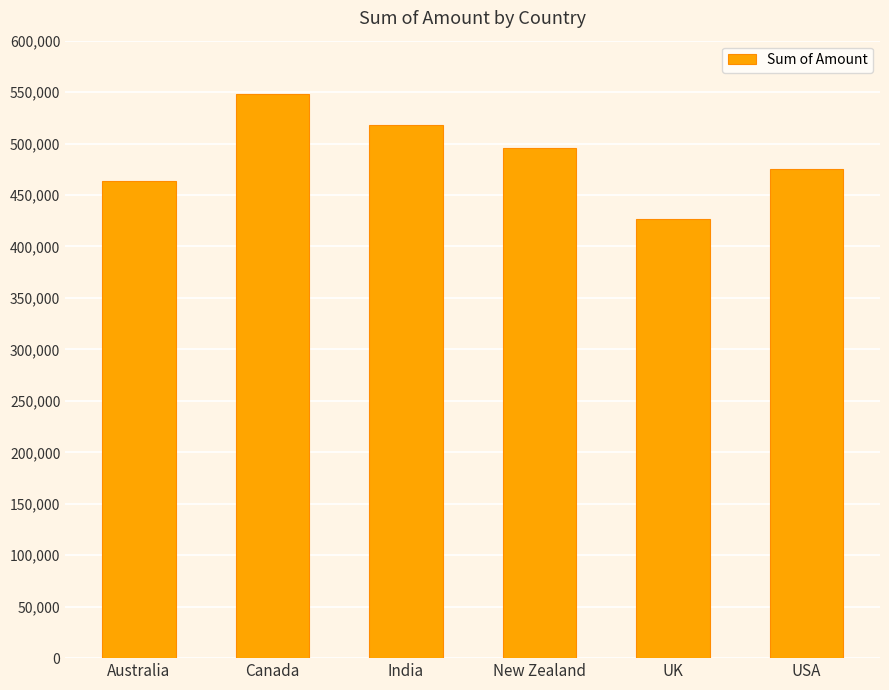

True or false: the data shows 475111 at USA.

True